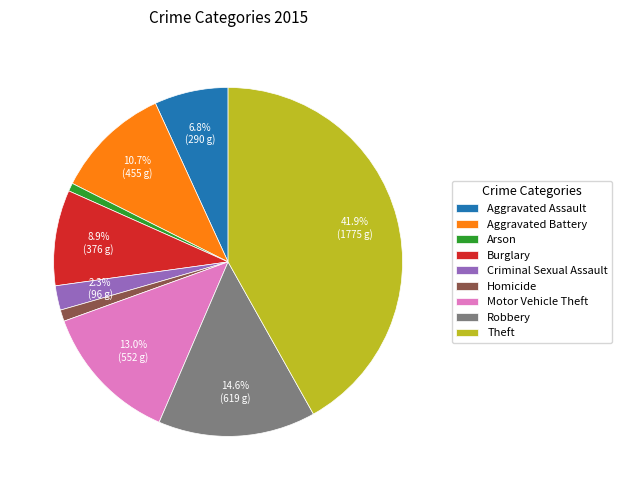

How much of the chart is everything except Robbery?

85.4%